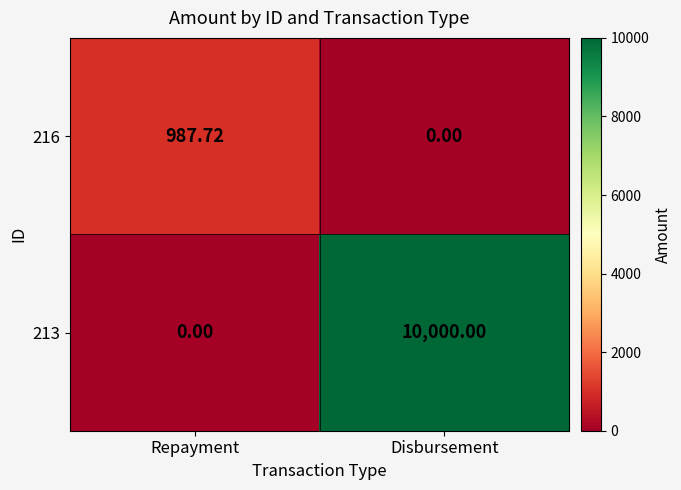

Which label corresponds to the largest value in the chart?

Disbursement